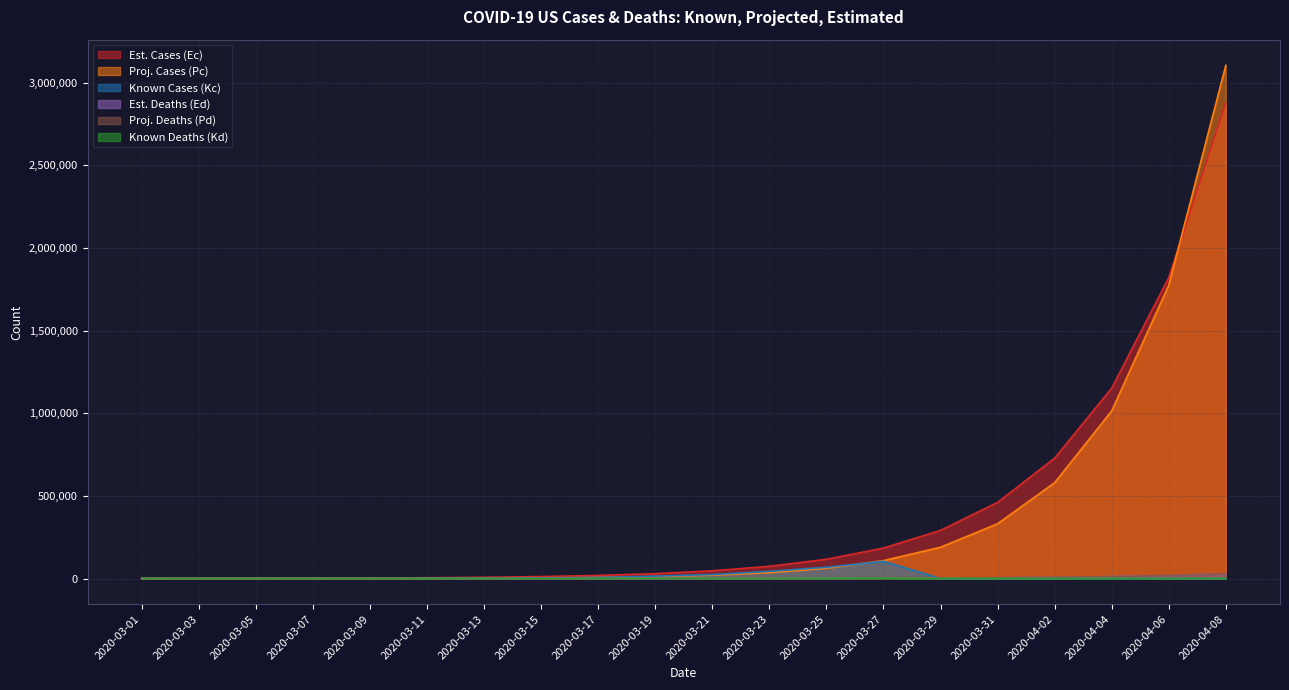

What is the difference between the maximum and minimum values in the Proj. Deaths (Pd) series?

28788